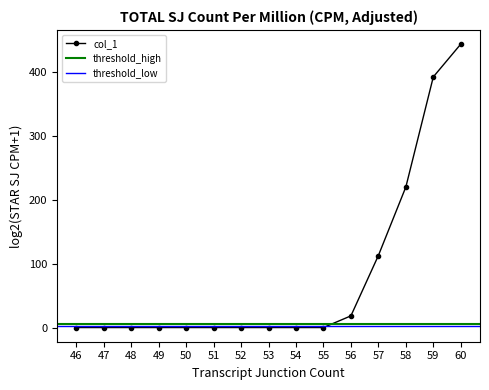

The chart shows a value of 0.0 at 55. True or false?

True